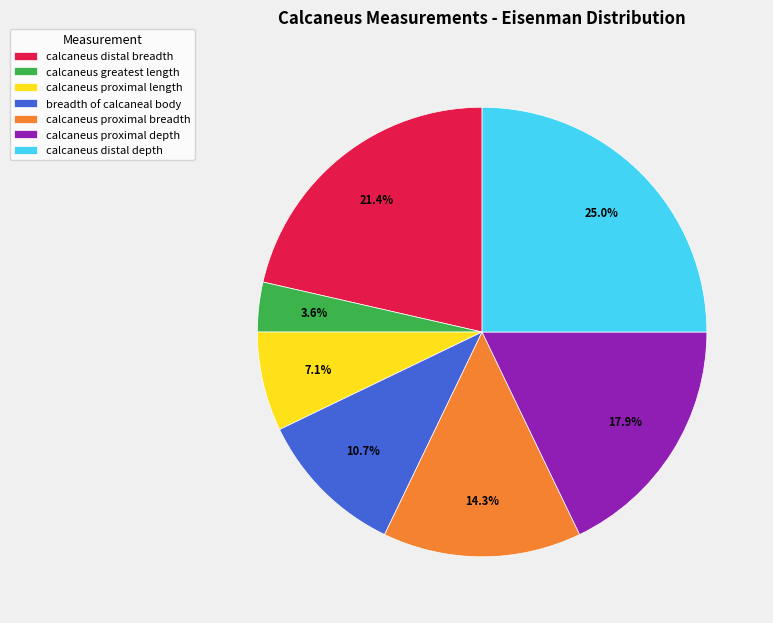

True or false: calcaneus proximal breadth accounts for 14% of the total.

True